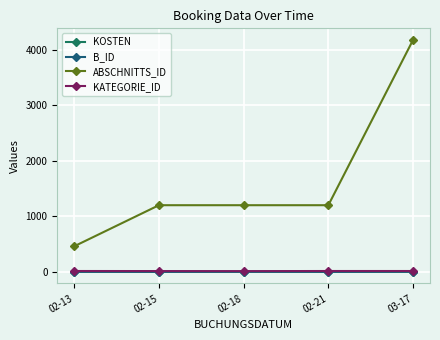

How many lines are shown in the chart?

4